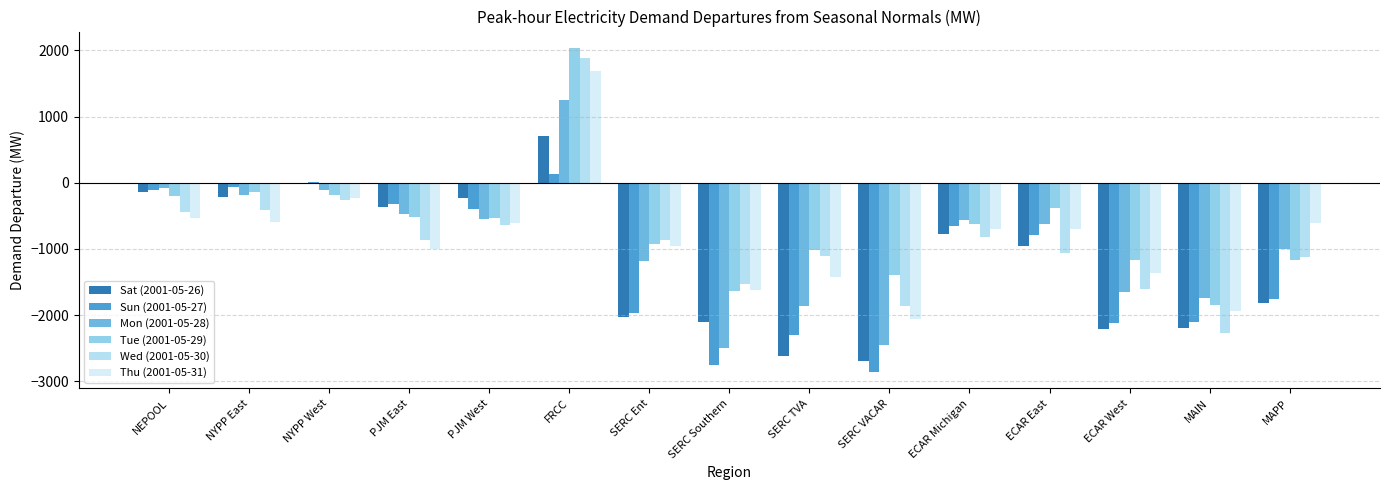

Does the chart contain stacked bars?

No